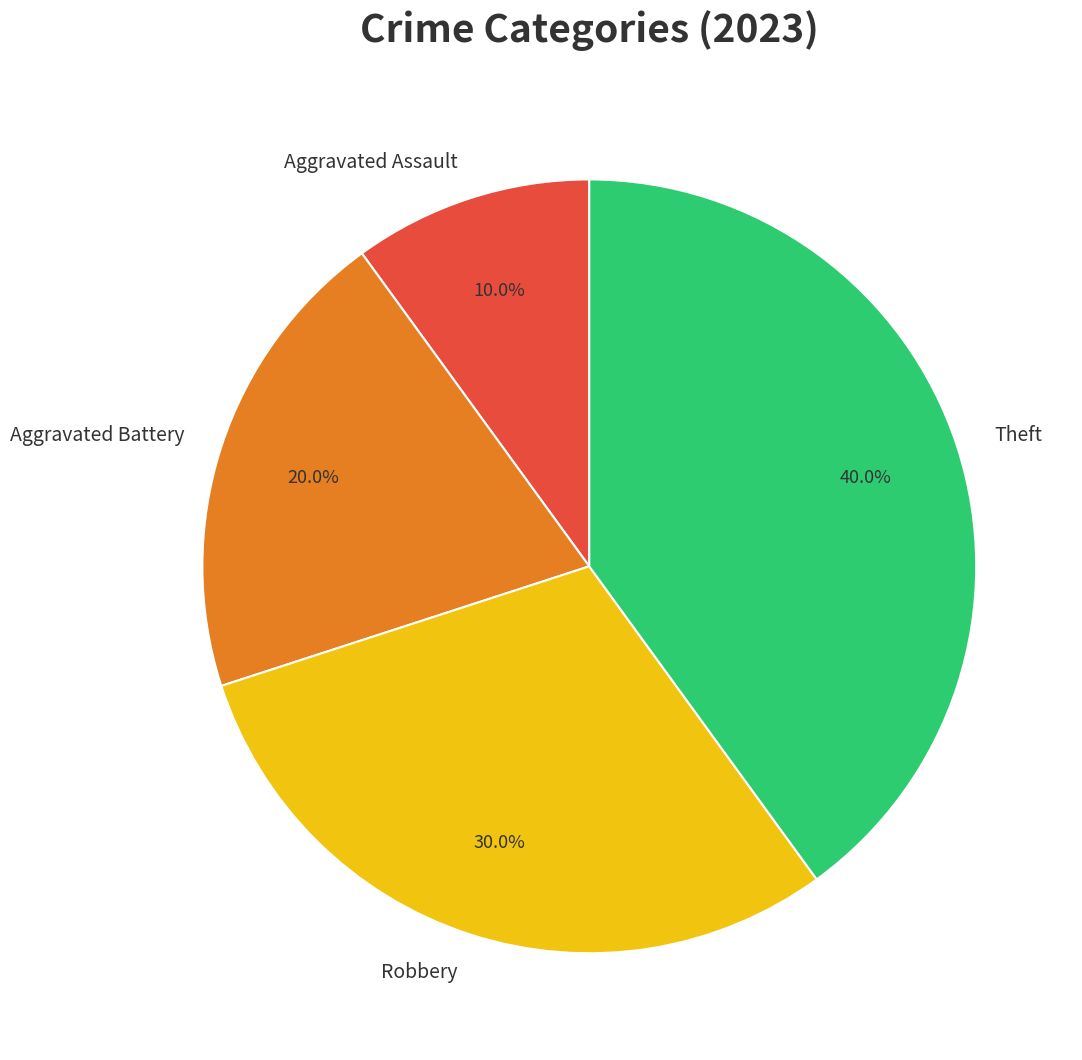

What percentage is the Aggravated Assault slice, to the nearest percent?

10%